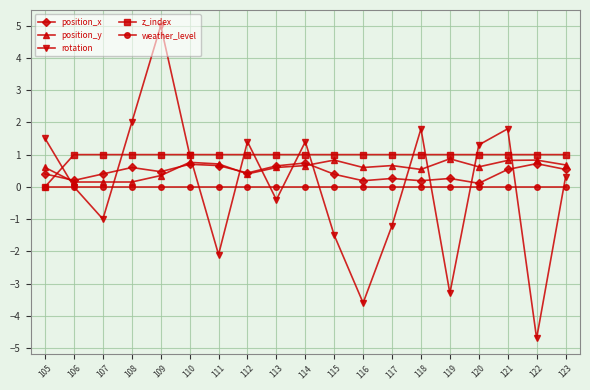

How many intersections are there between position_y and rotation?

11